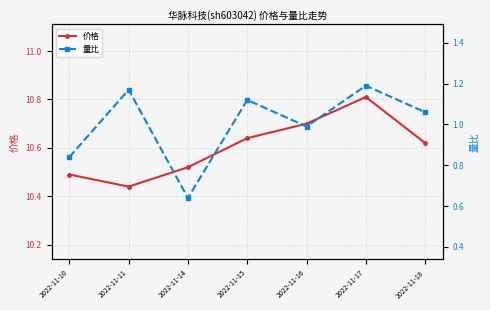

The value of 量比 at 2022-11-18 is 1.1. True or false?

True